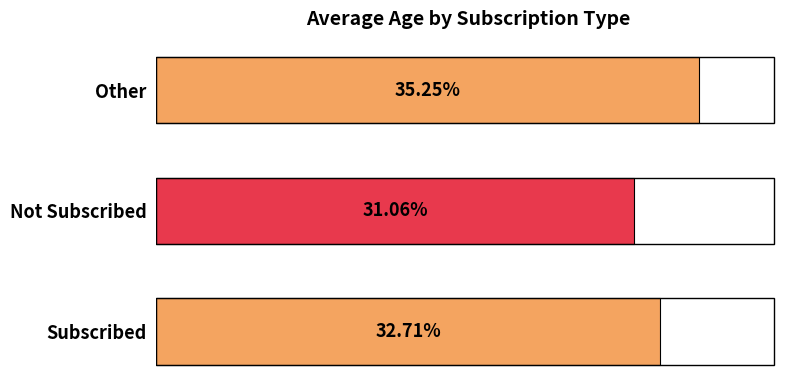

Which label corresponds to the smallest value in the chart?

Not Subscribed